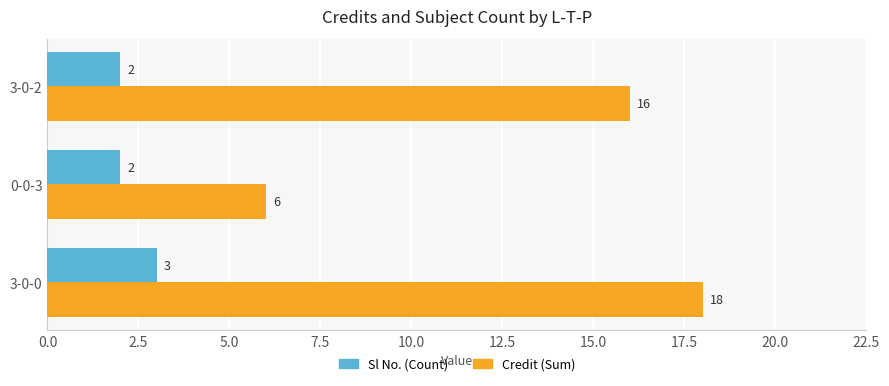

What is the difference between the maximum and minimum values in the Credit (Sum) series?

12